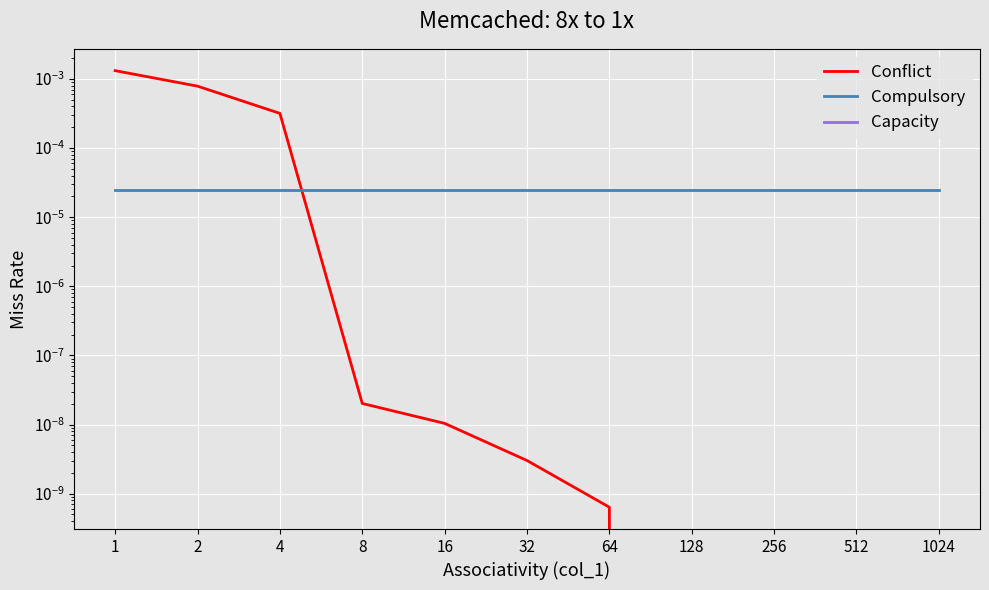

True or false: Conflict and Capacity intersect in this chart.

False